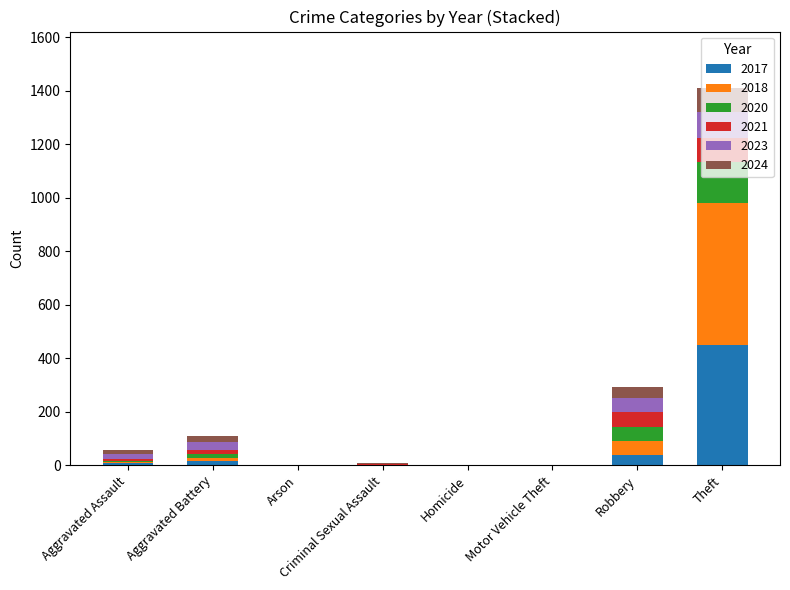

At which label does 2017 reach its peak?

Theft